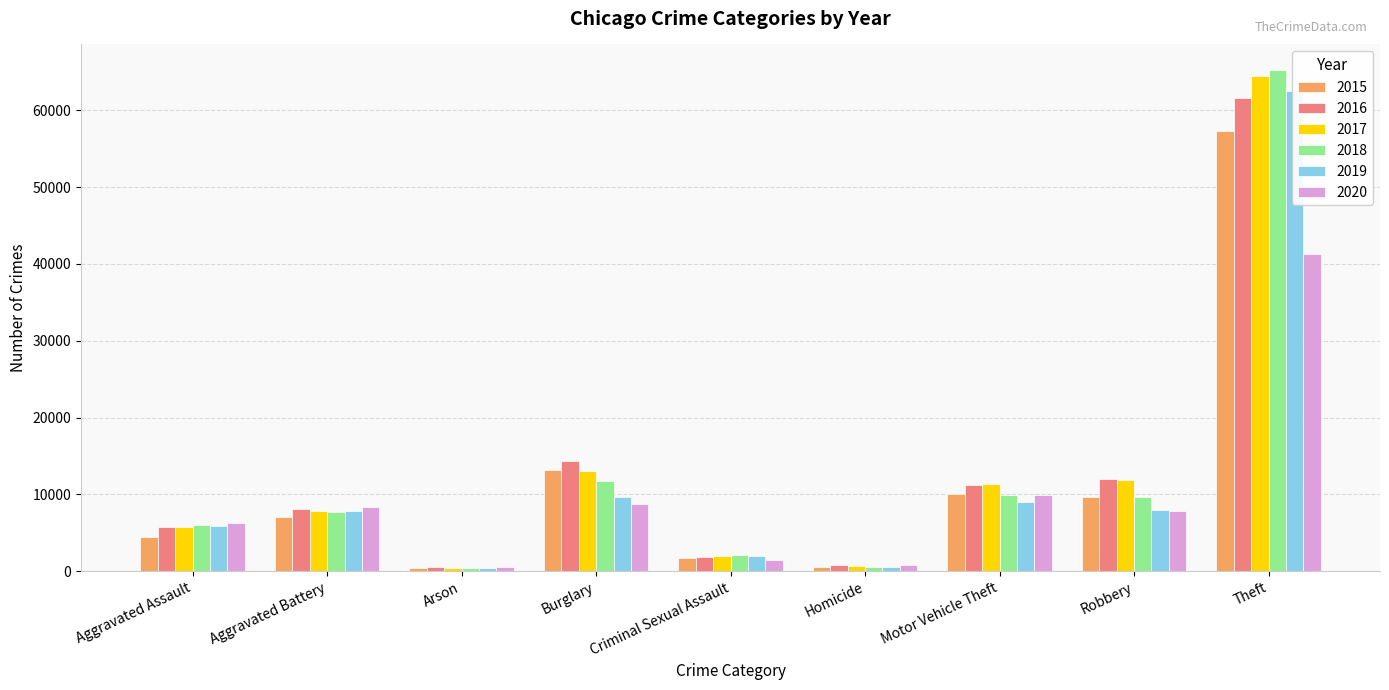

How many values in the 2015 series exceed 7018?

4